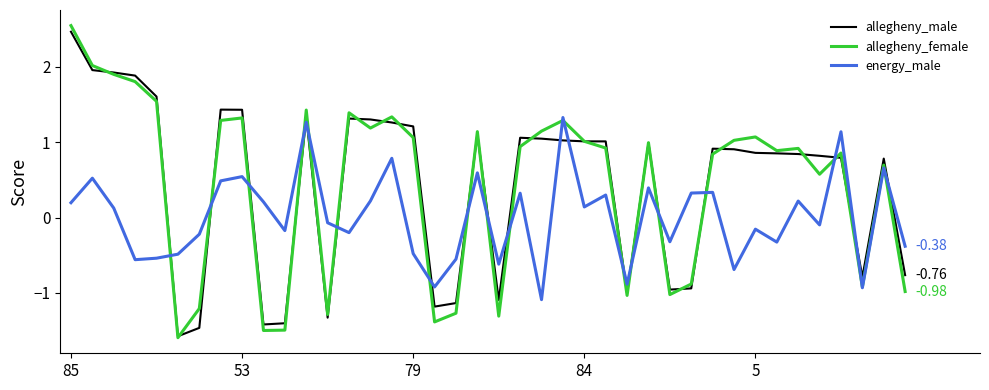

Which series has the widest spread of values?

allegheny_female